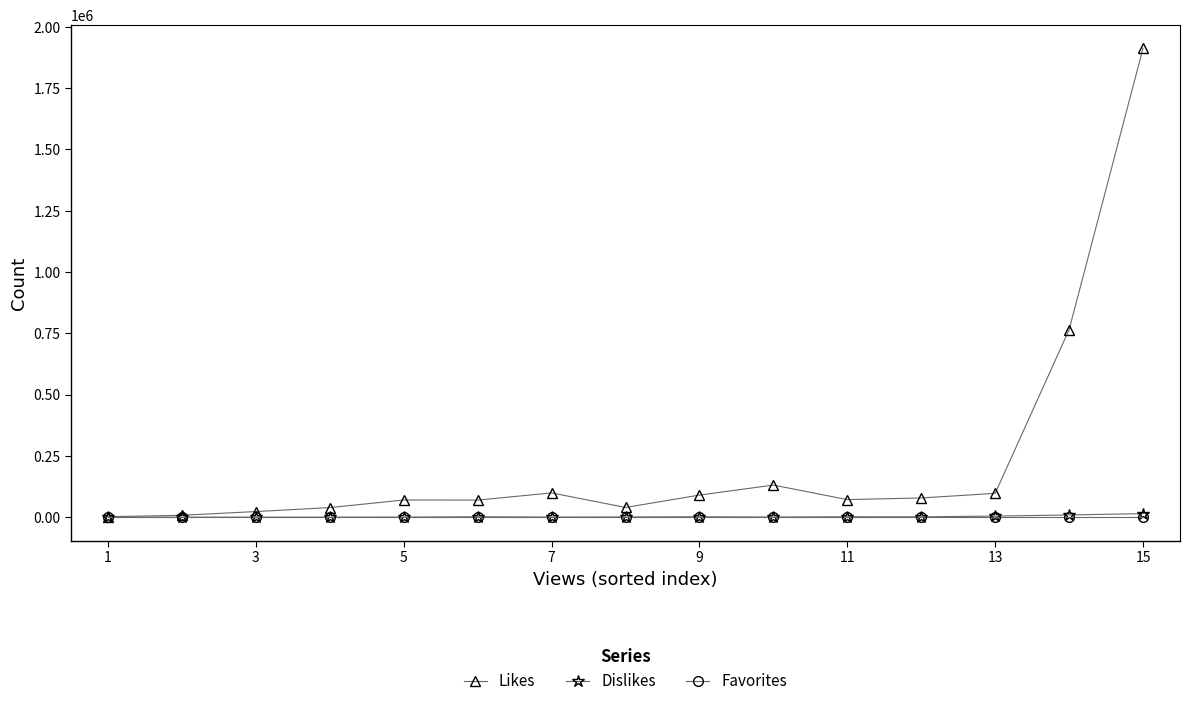

Which series has the largest total across all categories?

Likes